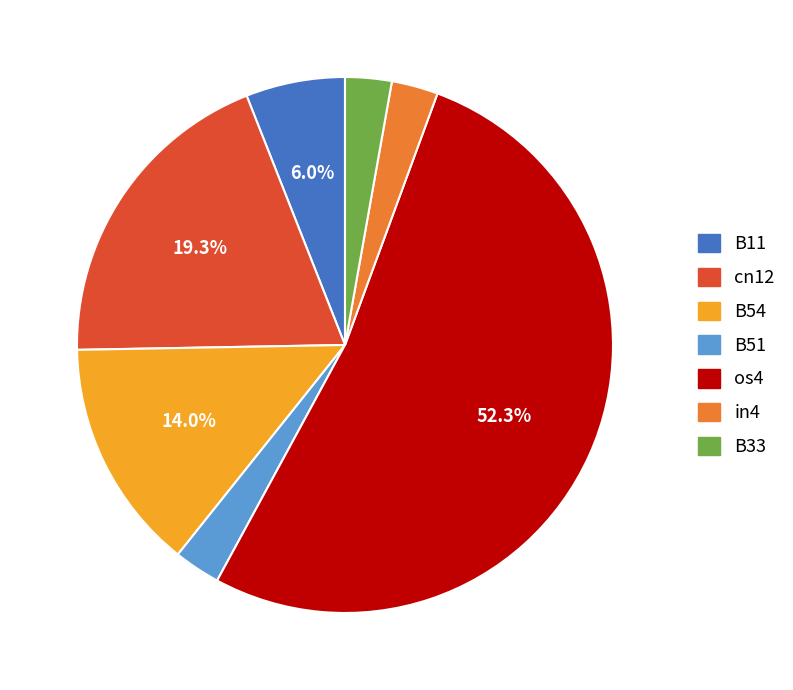

Combined, do in4 and B54 account for over 50%?

No